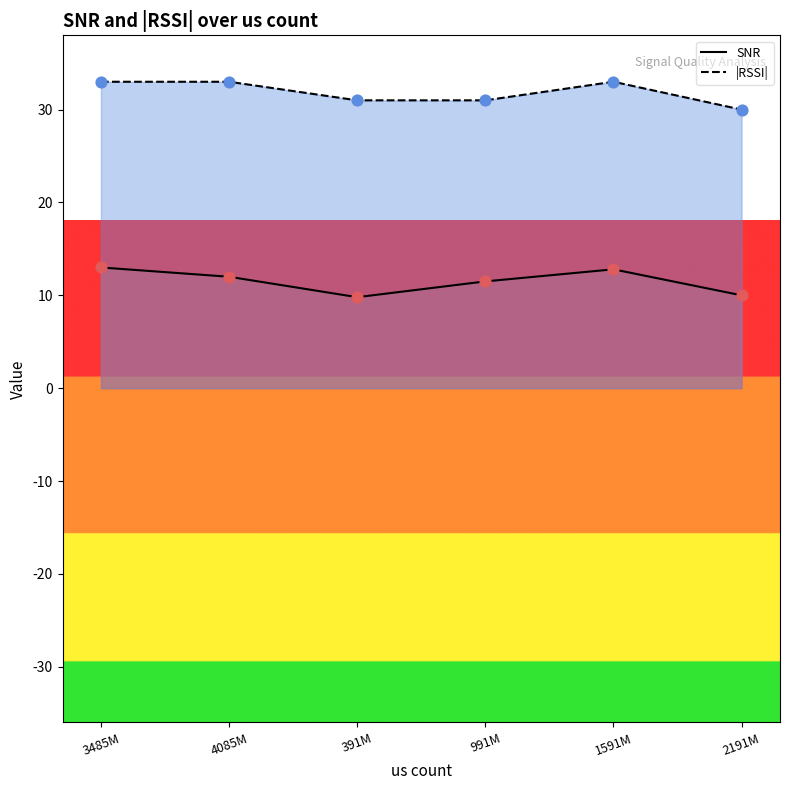

At how many categories does at least one series exceed 11?

6